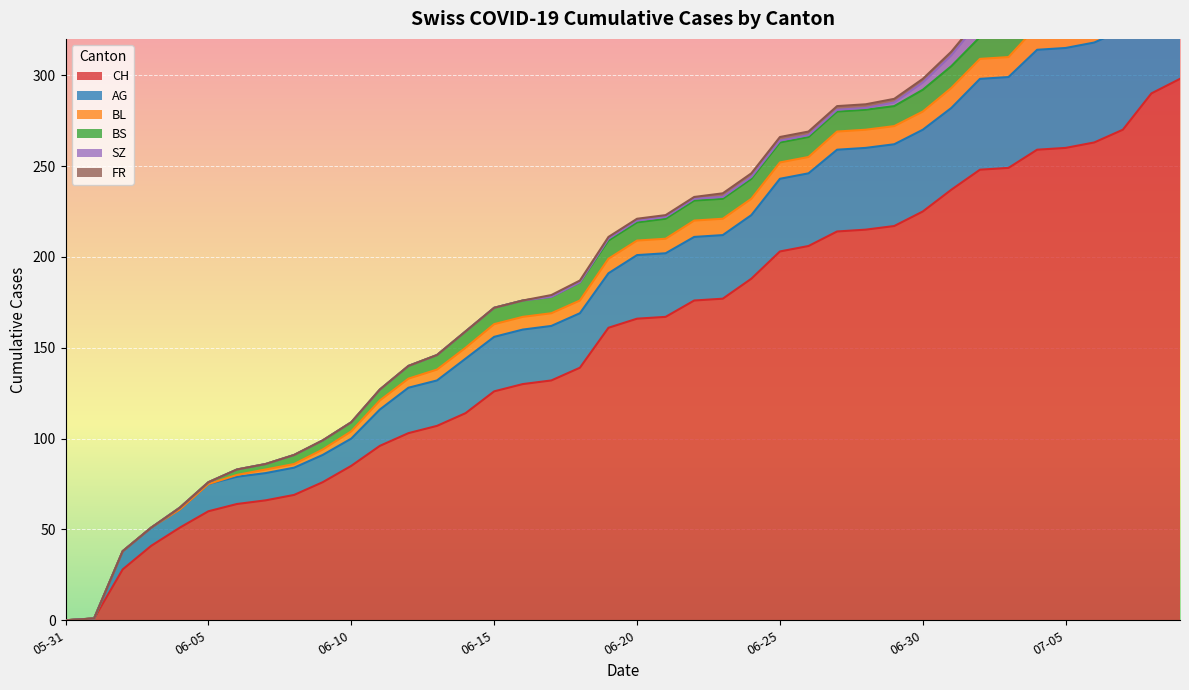

Between 2020-06-19 and 2020-06-29, which is larger?

2020-06-29